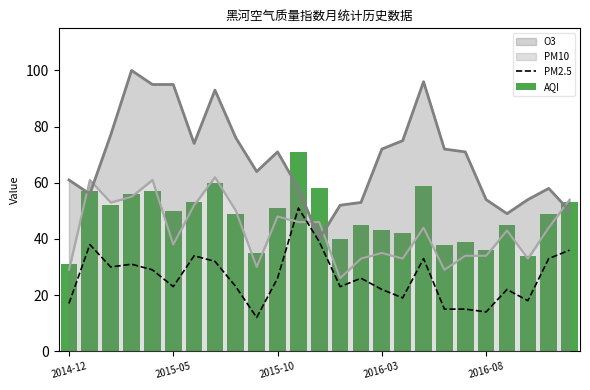

Is the value of AQI at 13 greater than the value of PM2.5 at 9?

Yes